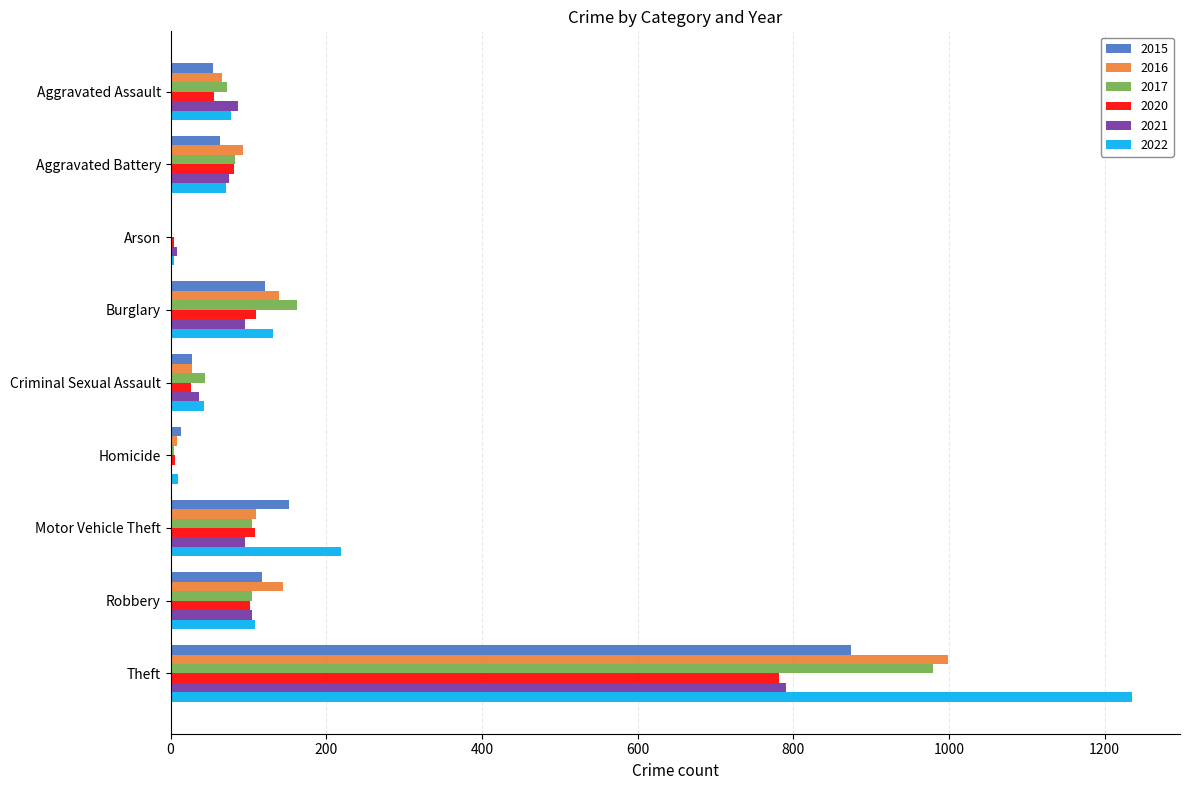

Which category has the highest value across all series?

Theft